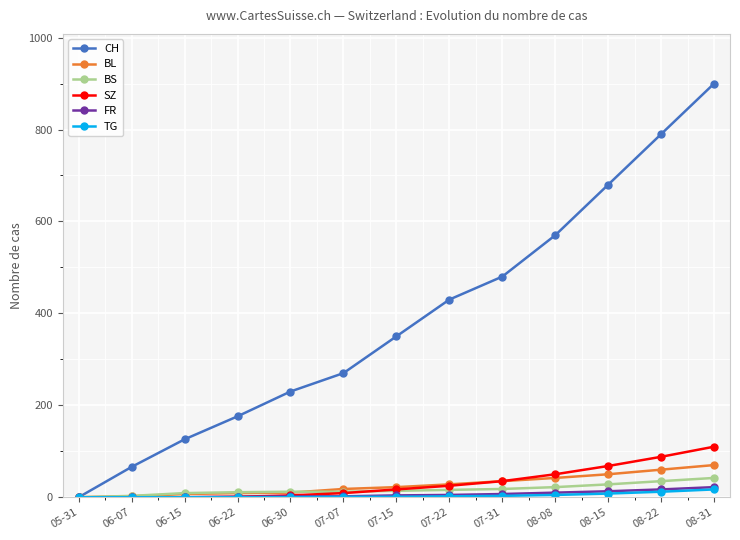

What is the greatest value displayed?

900